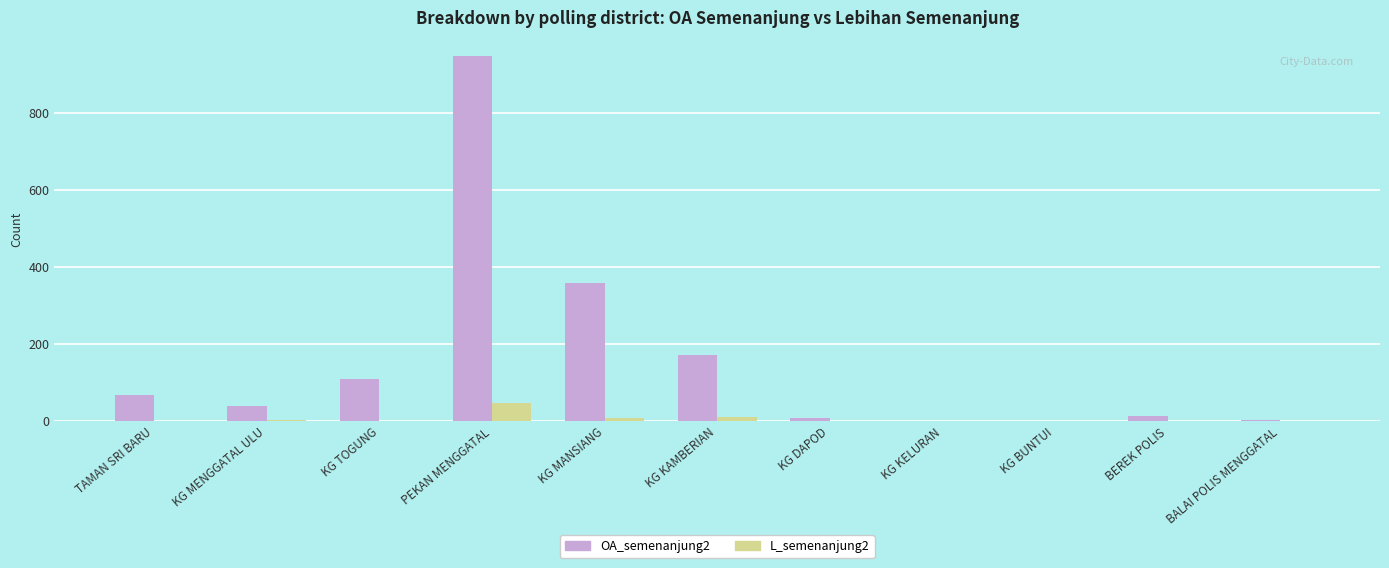

The L_semenanjung2 series shows 0 at BEREK POLIS. True or false?

True